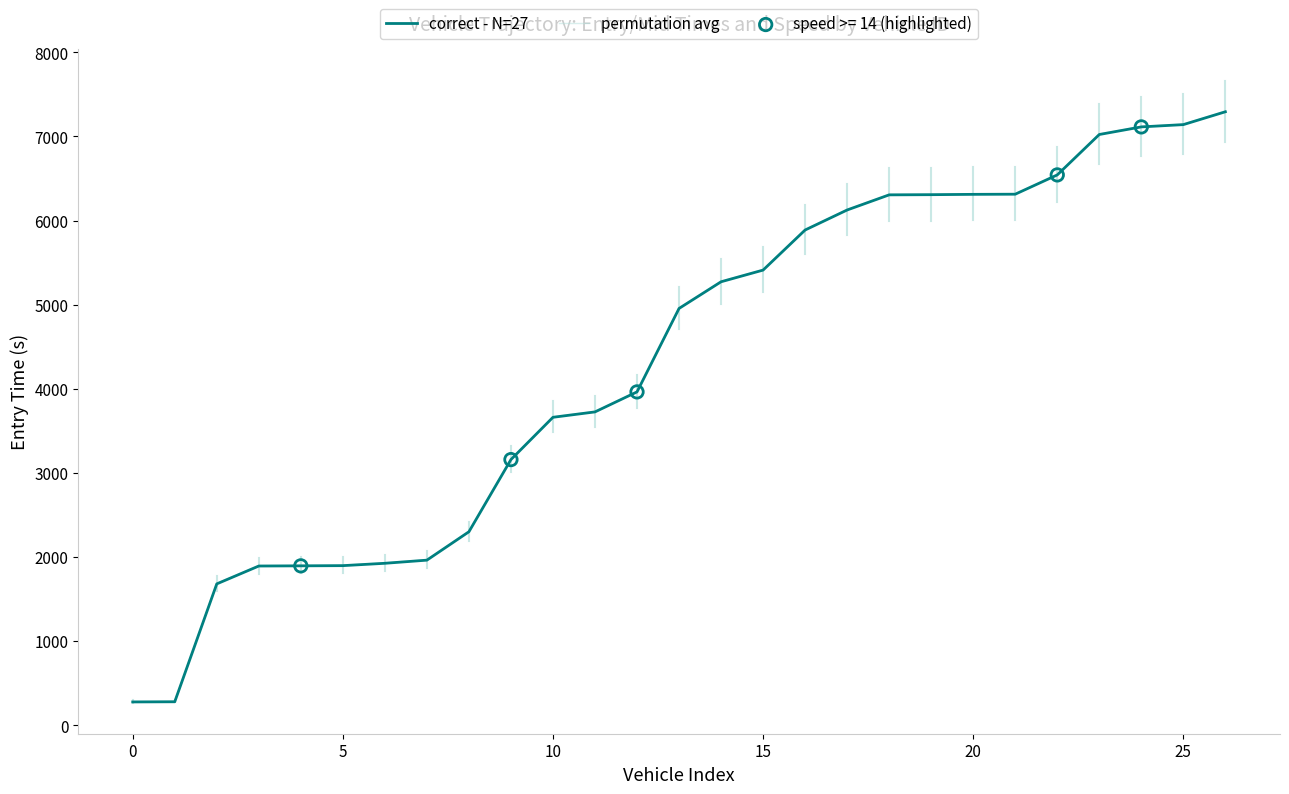

What is the minimum value shown in the chart?

278.1